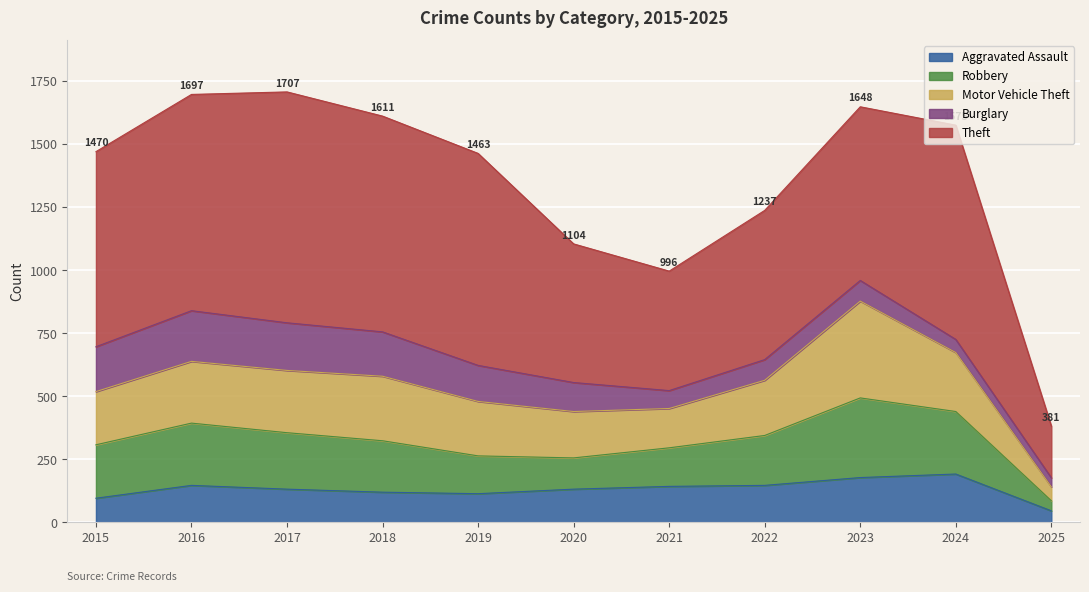

What is the difference between the second highest and minimum values in the Aggravated Assault series?

132